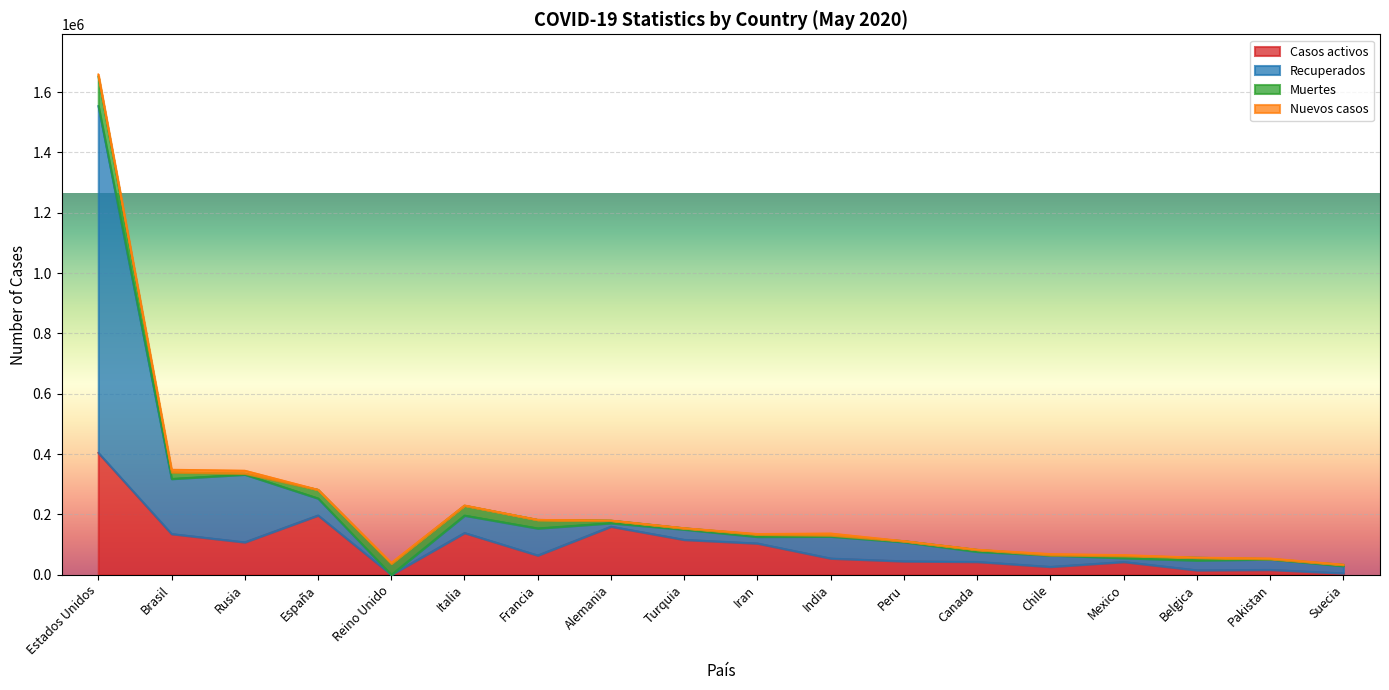

At which category is the sum across all series the highest?

Estados Unidos